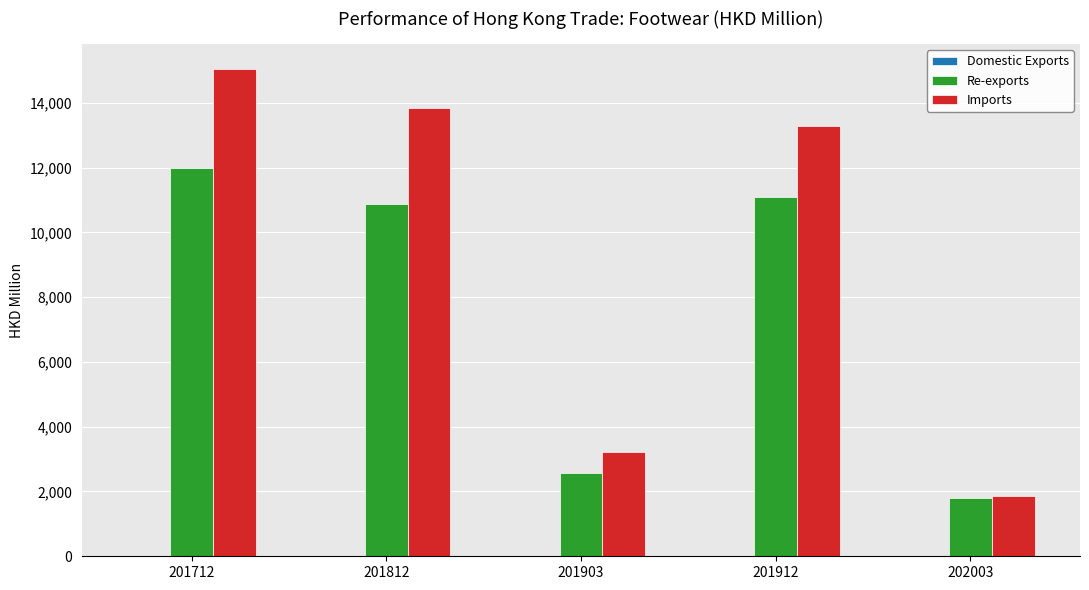

True or false: Re-exports has a value of 7053.0 at 201912.

False